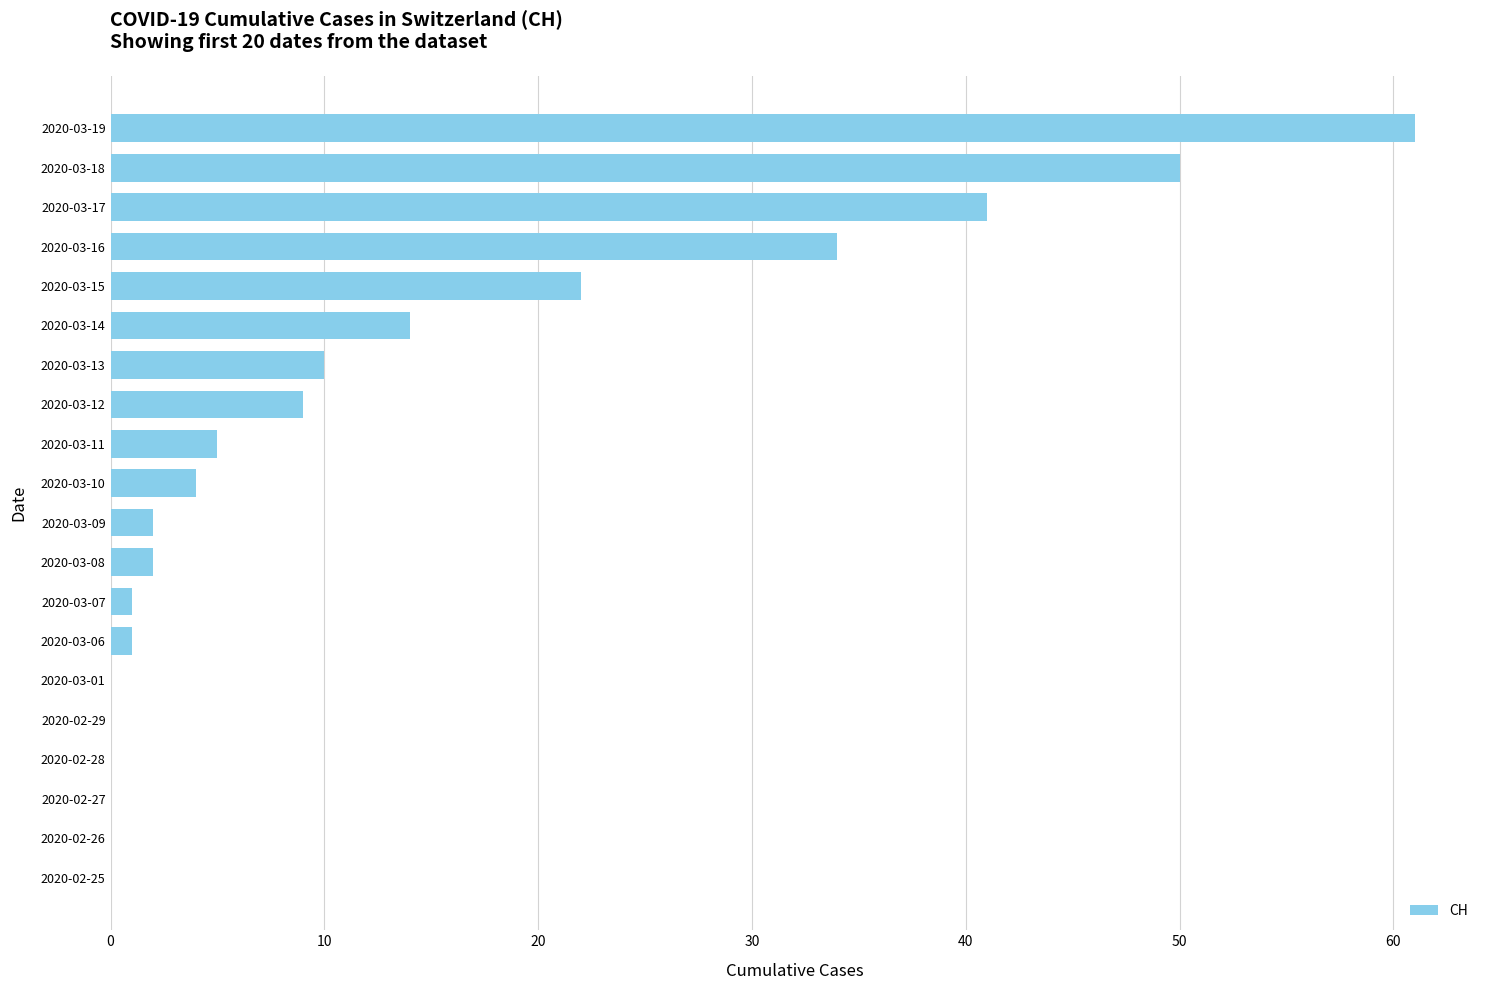

What is the sum of the values at 2020-03-14 and 2020-02-29?

14